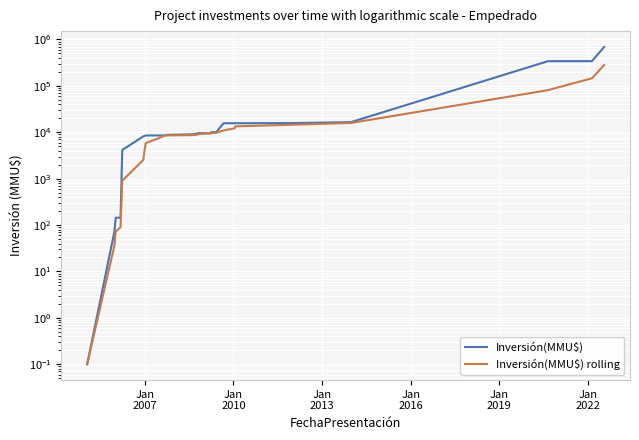

What is the maximum value for Inversión(MMU$) rolling?

280638.0